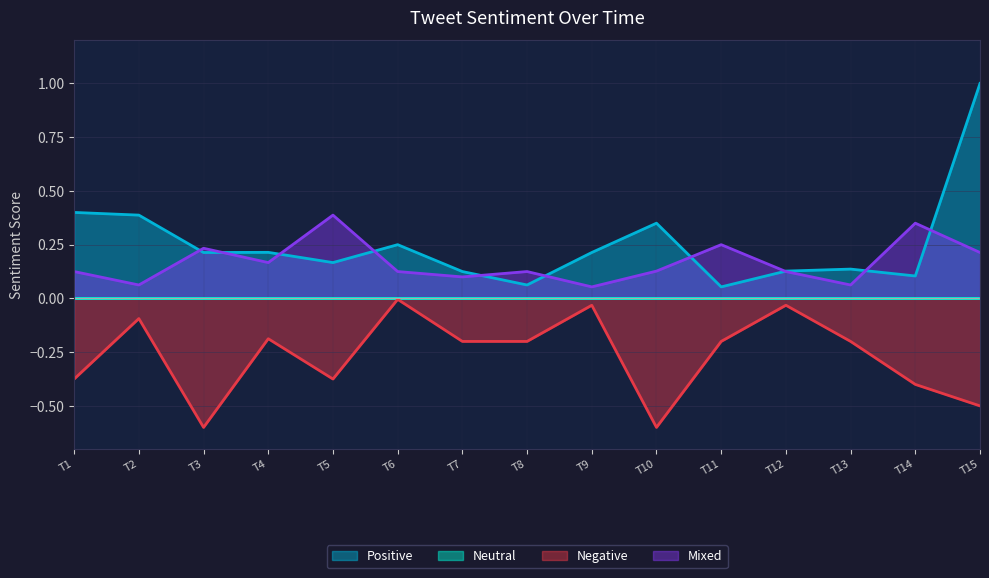

Where is the first local maximum for Mixed?

T3